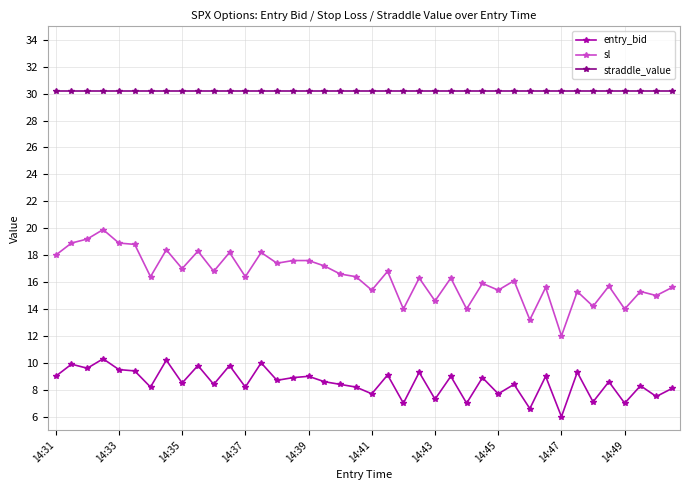

True or false: sl has more than 2 interior local peaks.

True